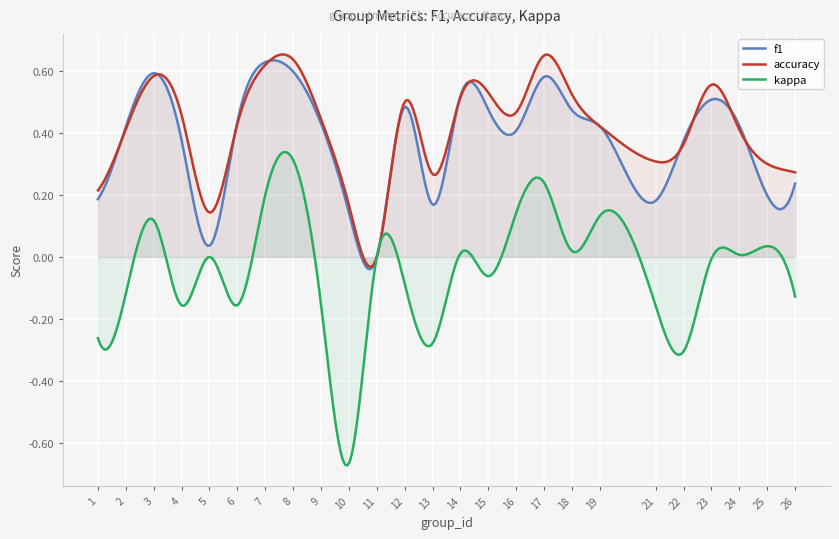

How many lines are shown in the chart?

3